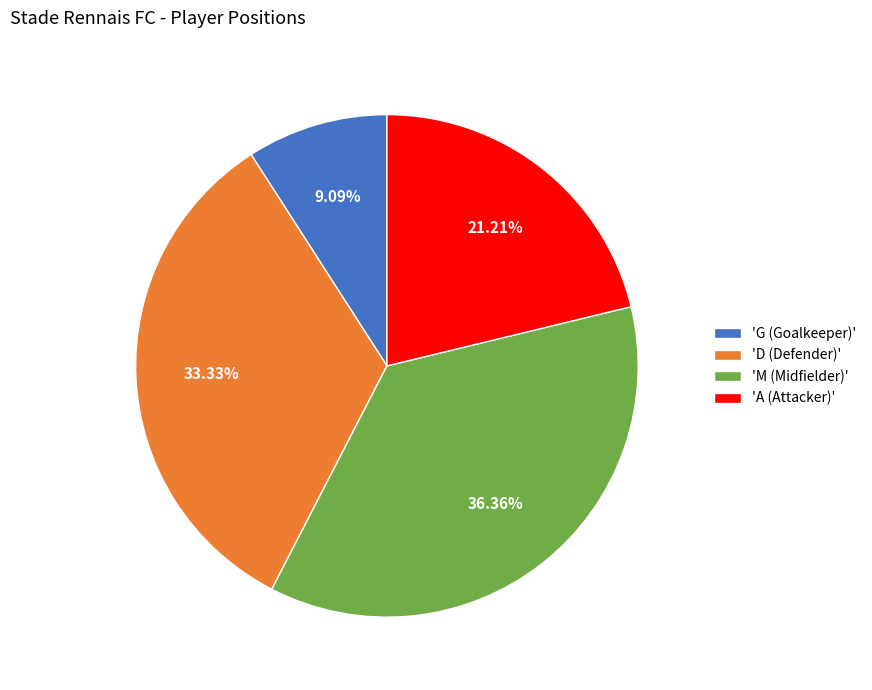

Which category has the smallest portion of the pie?

'G (Goalkeeper)'